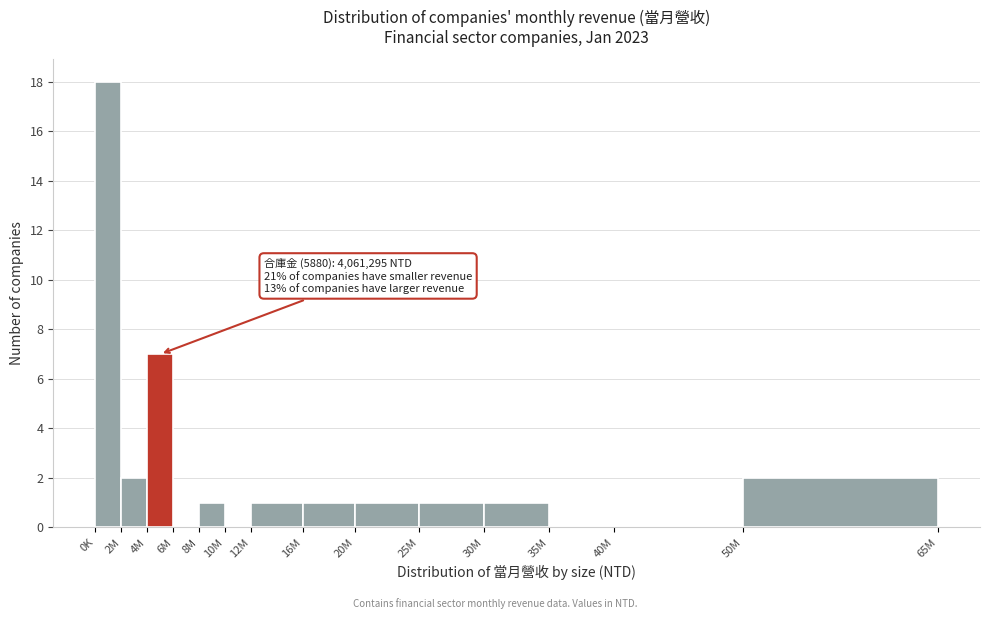

Reading left to right, transcribe all the data shown in this chart.

0K=18	2M=2	4M=7	6M=0	8M=1	10M=0	12M=1	16M=1	20M=1	25M=1	30M=1	35M=0	40M=0	50M=2